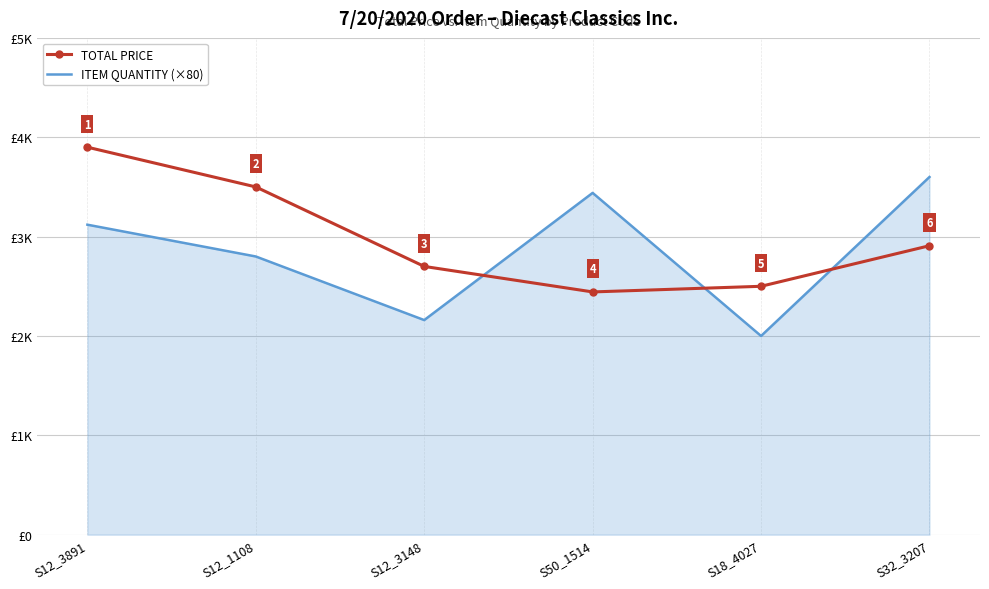

Between S12_1108 and S32_3207, which series saw the biggest shift?

ITEM QUANTITY (×80)